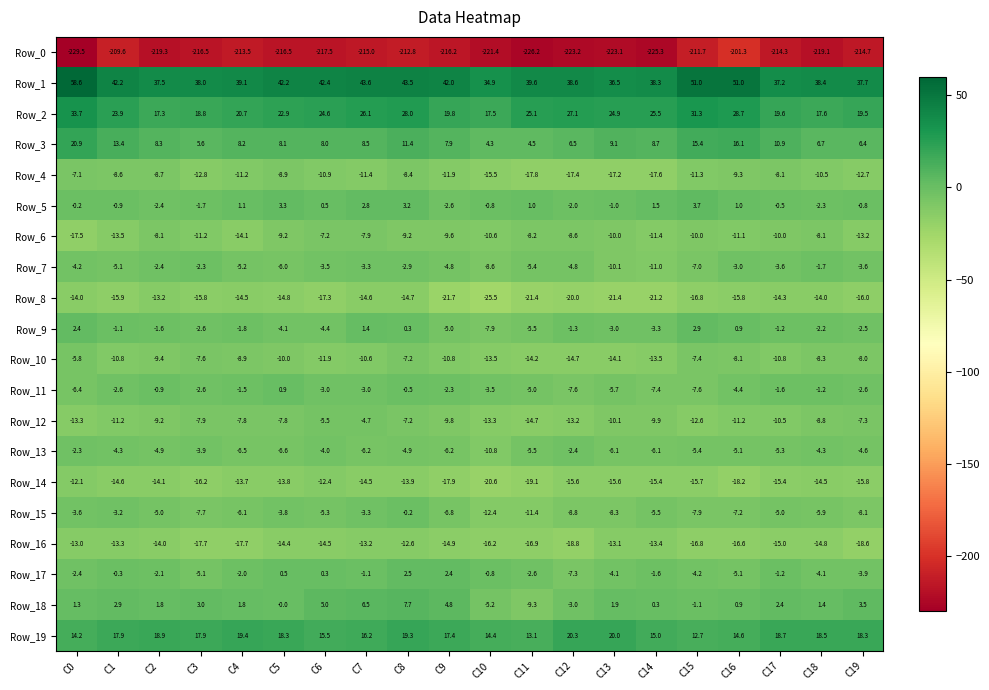

Which series has the largest total across all categories?

Row_1